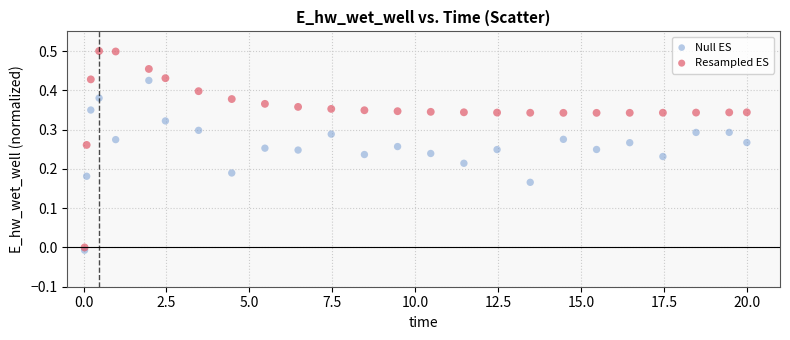

Across all data points, what is the range of X values (max minus min)?

20.0